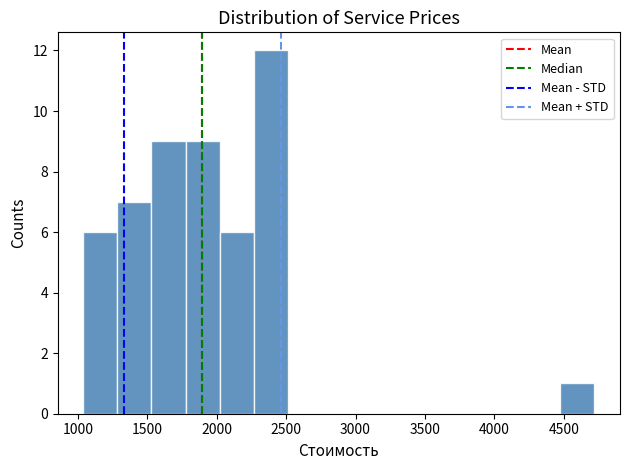

Reading left to right, list every bar in this chart as the range it spans on the x-axis followed by its height. Neither the bar edges nor the heights are printed on the chart, so give them approximately, as read against the axes.

1050 to 1300: 6
1300 to 1550: 7
1550 to 1800: 9
1800 to 2000: 9
2000 to 2250: 6
2250 to 2500: 12
2500 to 2750: 0
2750 to 3000: 0
3000 to 3250: 0
3250 to 3500: 0
3500 to 3750: 0
3750 to 4000: 0
4000 to 4250: 0
4250 to 4450: 0
4450 to 4700: 1